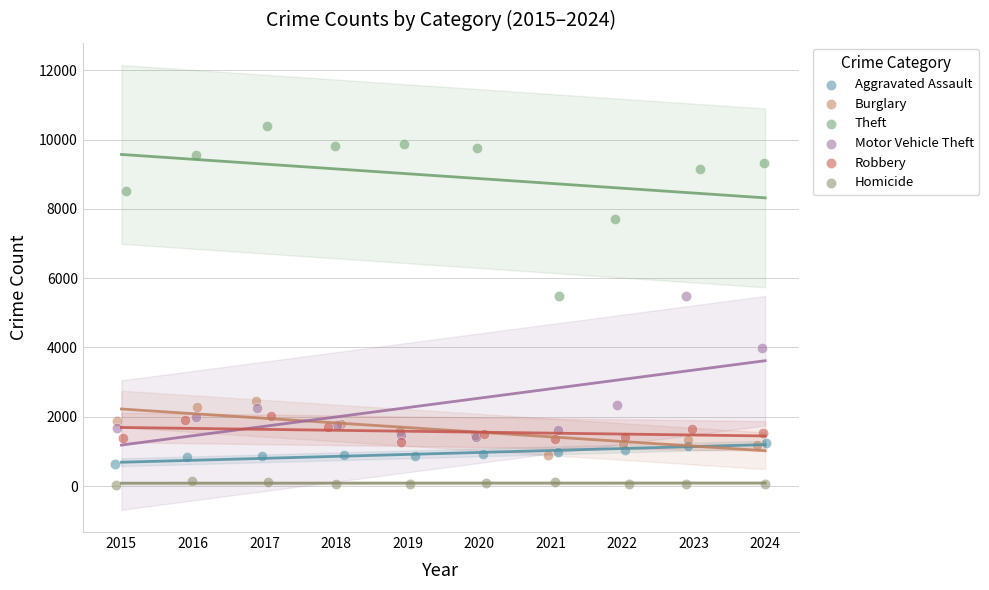

Which series contains the highest Y value?

Theft